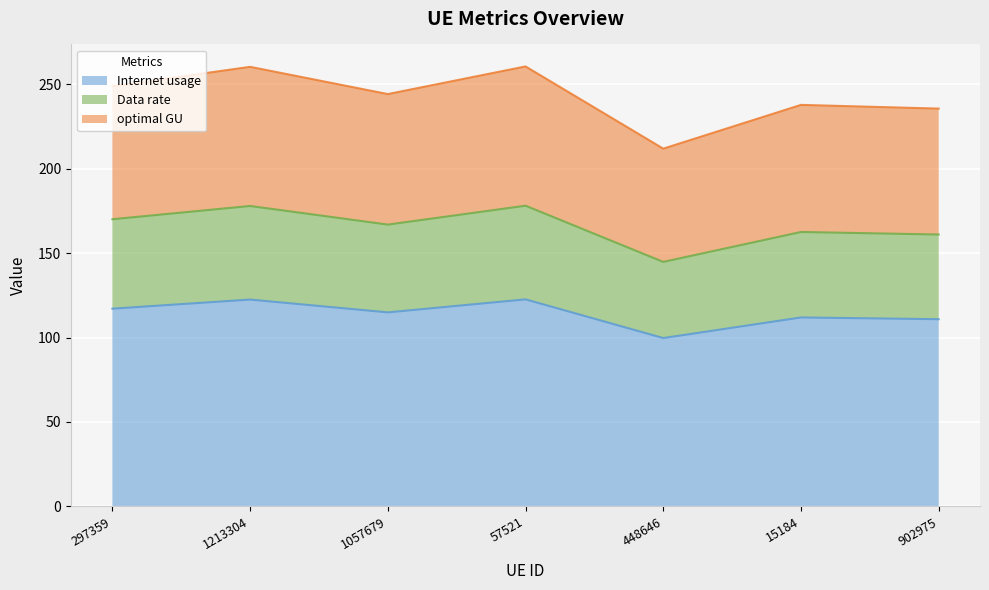

True or false: Data rate and Internet usage cross at least once.

False